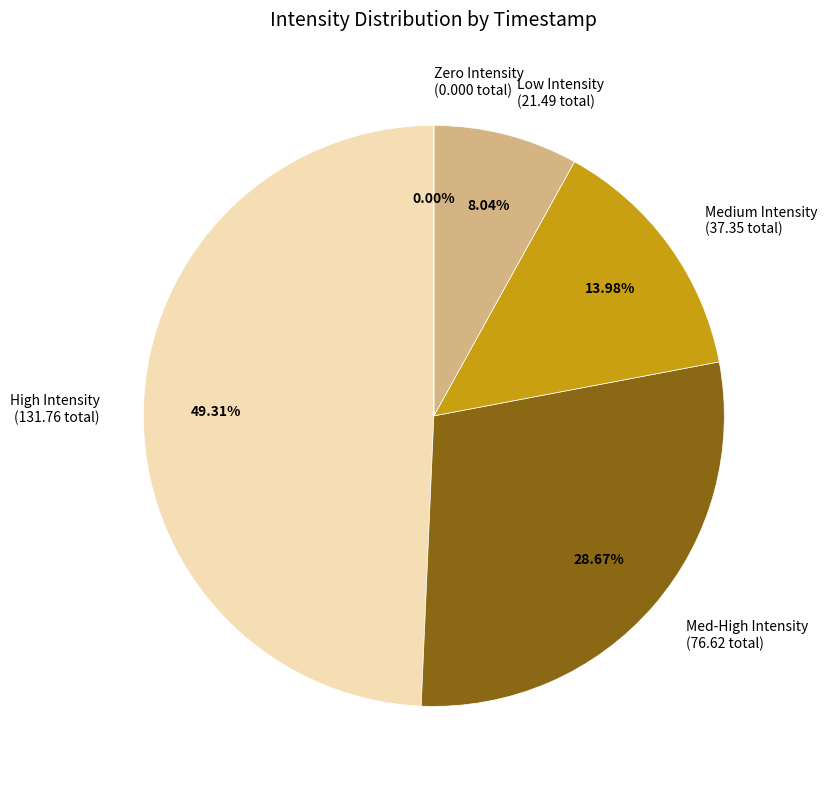

Do High Intensity (131.76 total) and Med-High Intensity (76.62 total) together represent more than half of the pie?

Yes